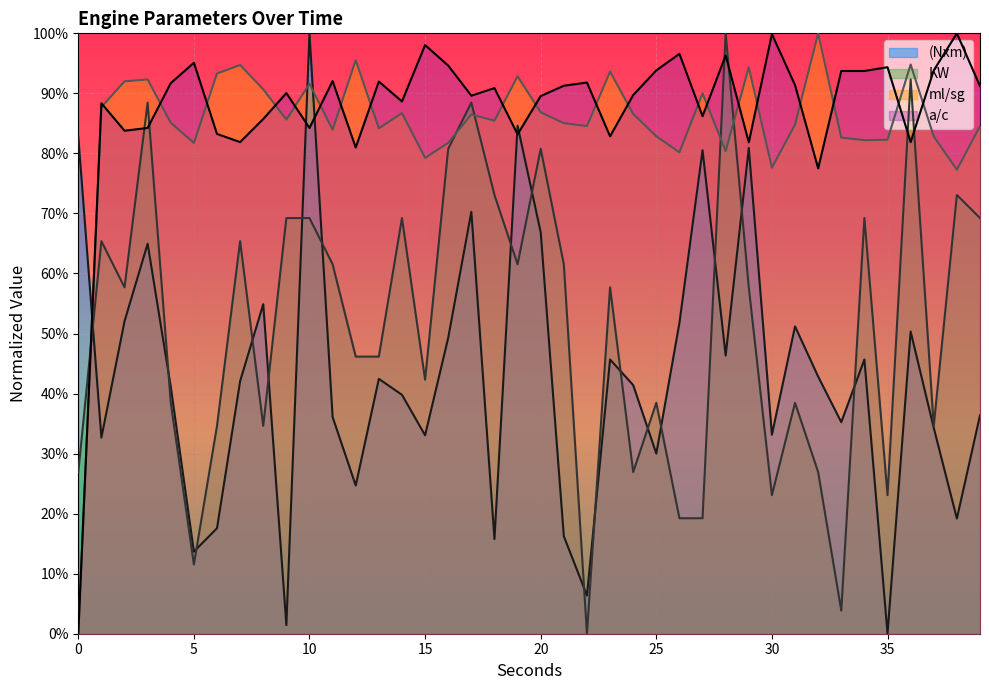

How many lines are shown in the chart?

4